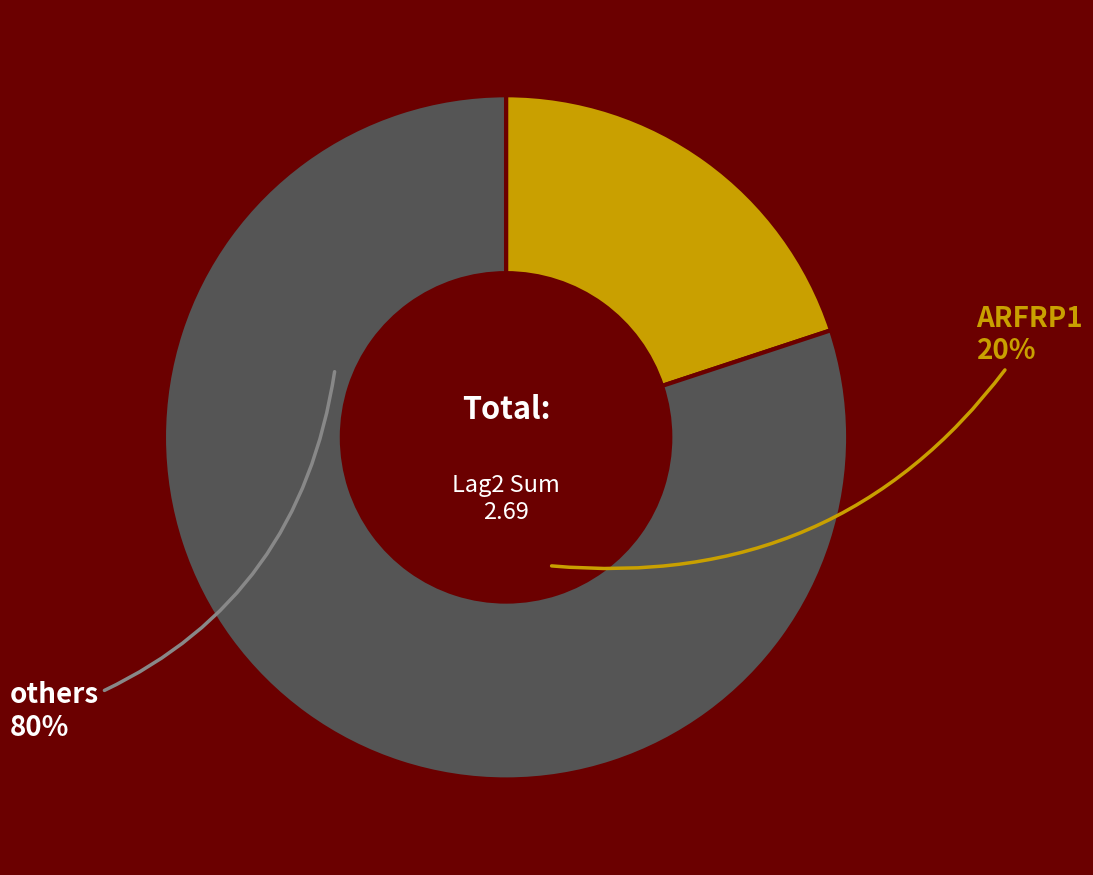

Does any single category account for the majority?

Yes